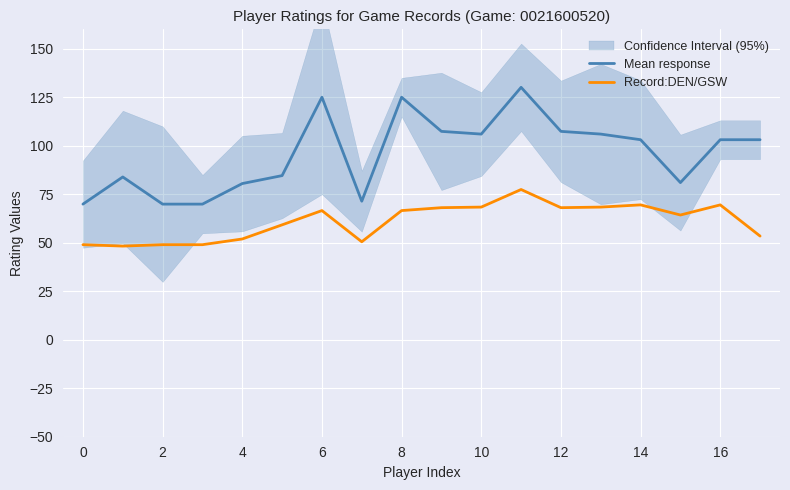

The value of Mean response at 14 is 71.7. True or false?

False